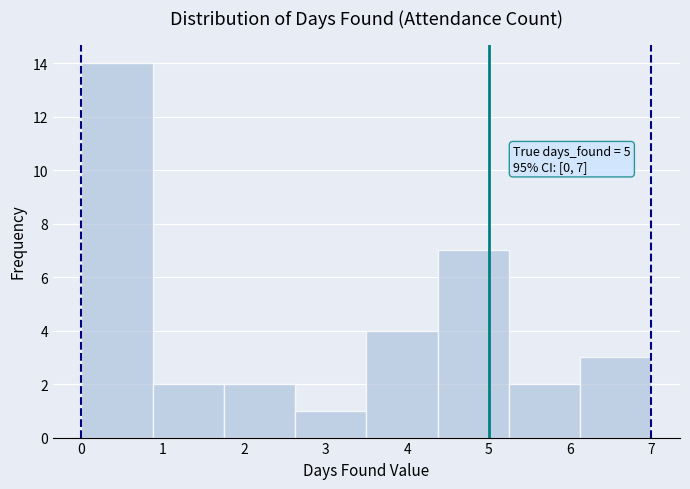

Which range on the x-axis has the tallest bar?

0.0 to 0.9